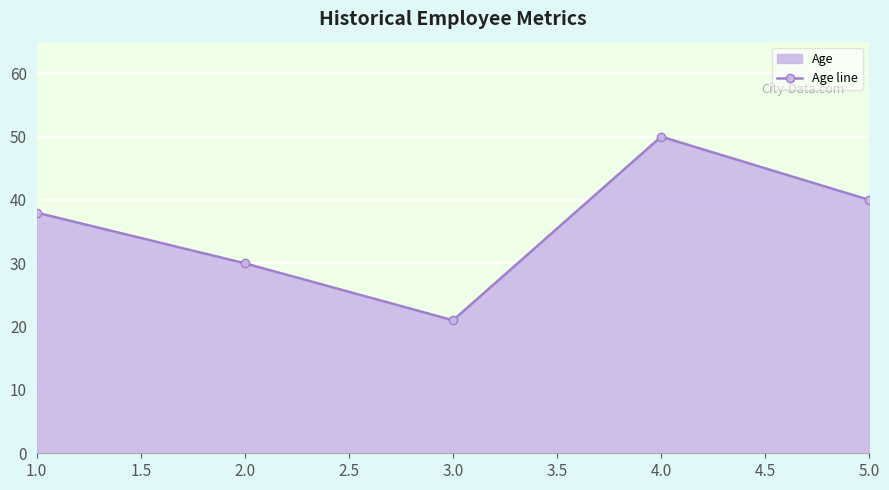

List the labels in order of value, smallest first.

3.0, 2.0, 1.0, 5.0, 4.0